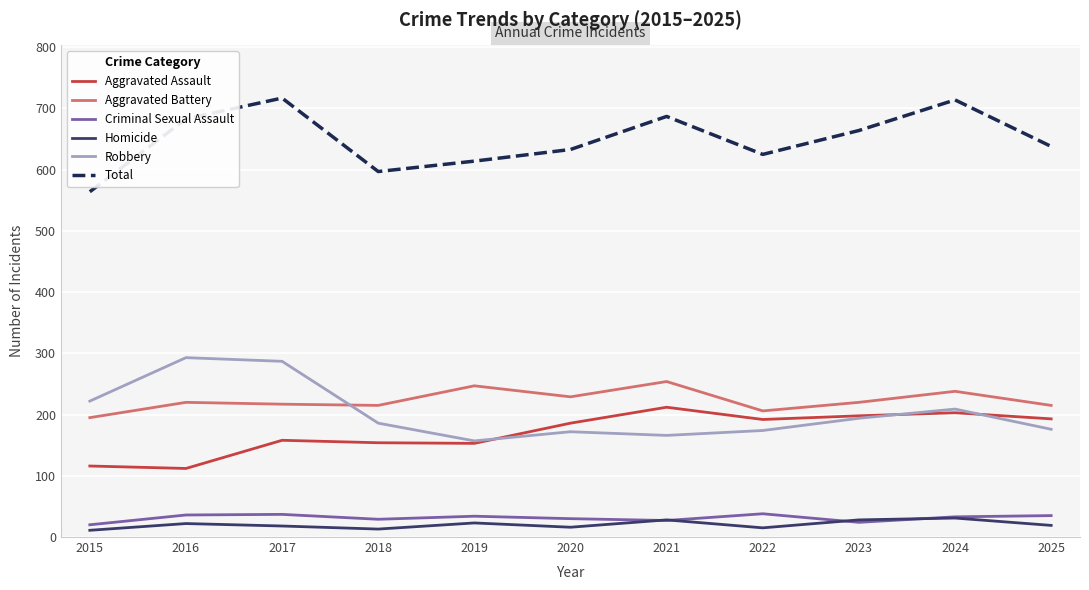

What is the lowest value of the Aggravated Assault series?

112